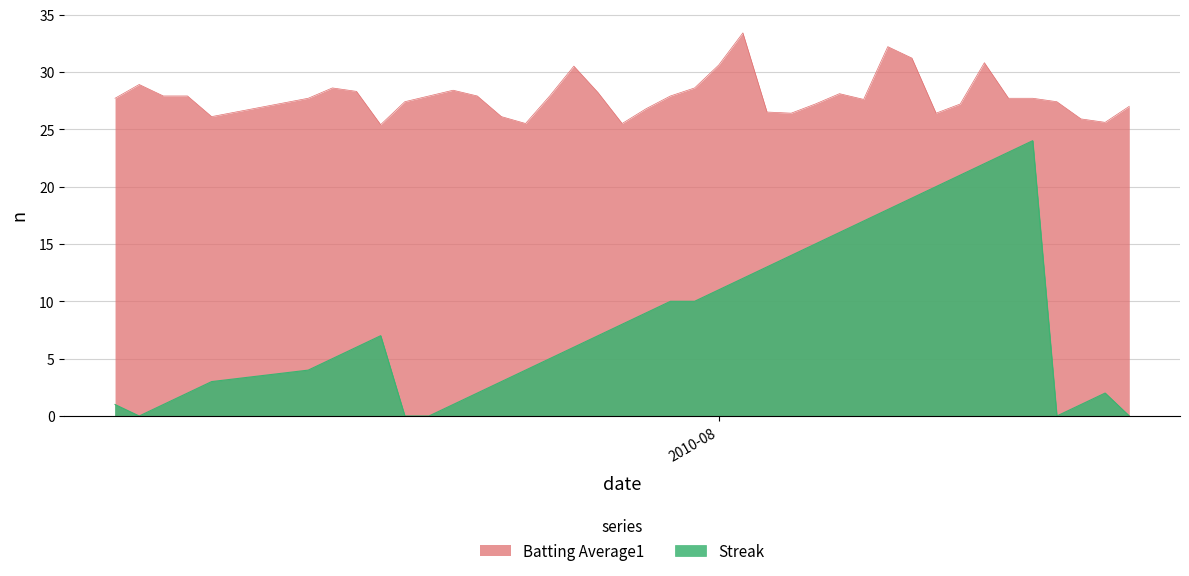

True or false: Batting Average1 and Streak cross at least once.

False